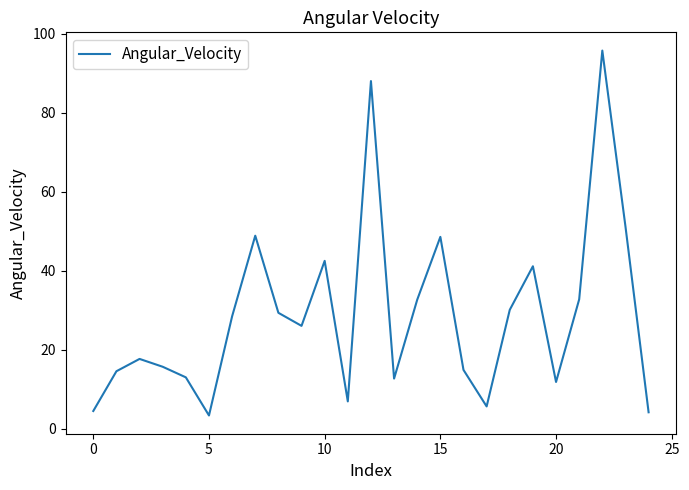

What is the minimum value shown in the chart?

3.3